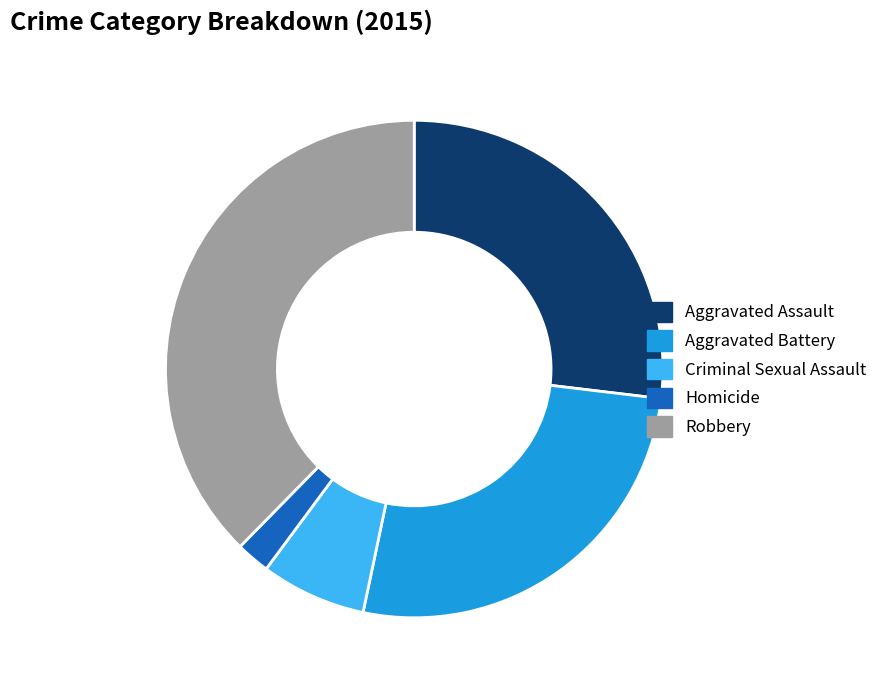

The Criminal Sexual Assault slice represents 7% of the pie. True or false?

True